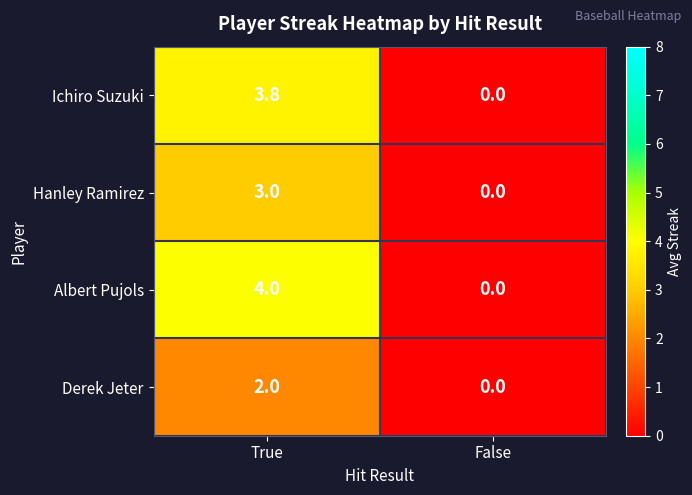

Rank the categories by Ichiro Suzuki value from highest to lowest.

True, False